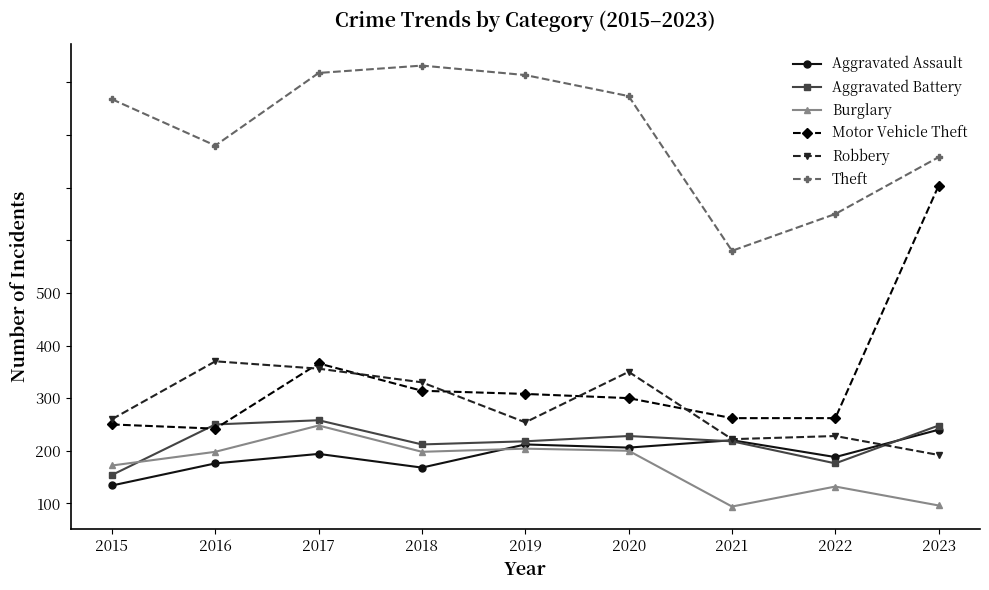

True or false: Aggravated Assault has a value of 153 at 2016.

False